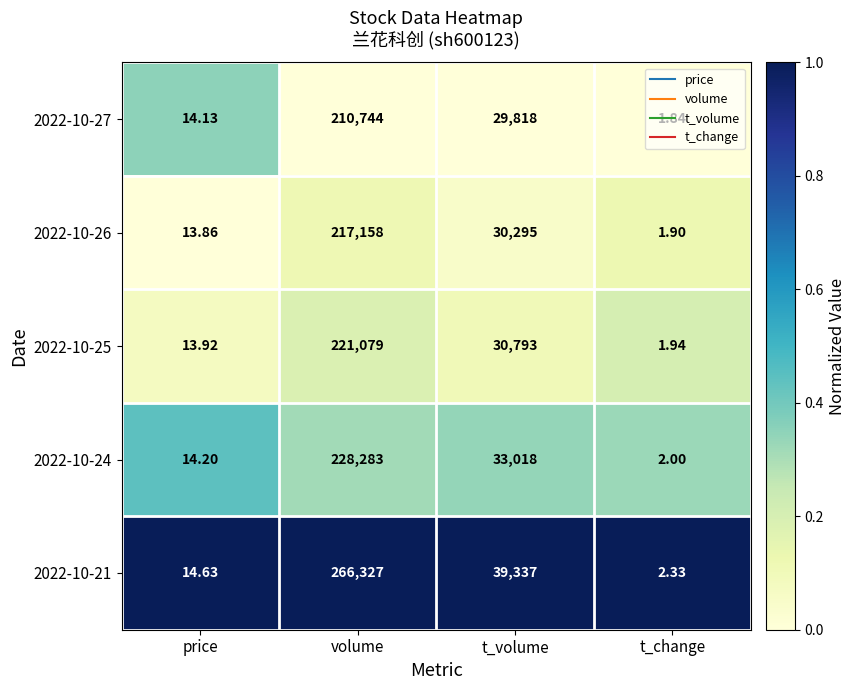

How many series are shown in this chart?

5